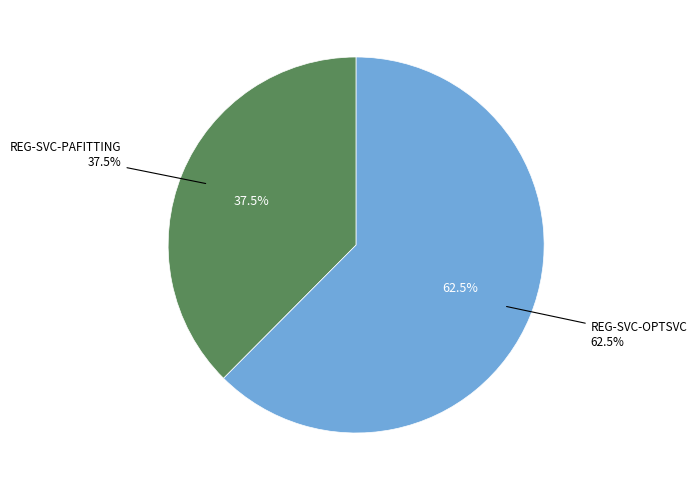

What is the ratio of the value at REG-SVC-PAFITTING to the value at REG-SVC-OPTSVC?

0.6